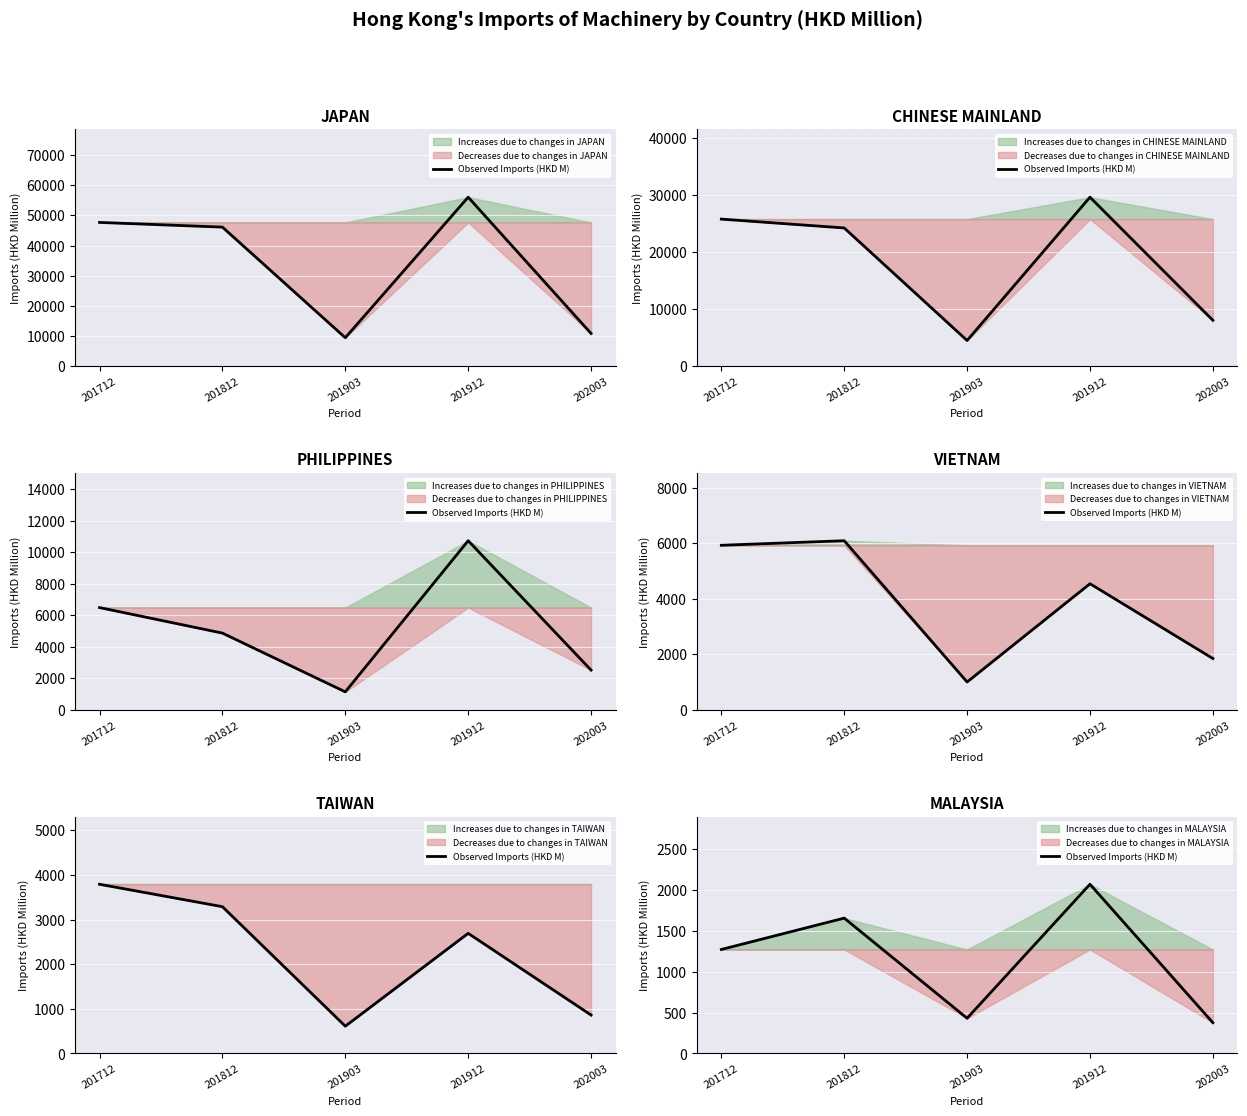

What is the change in value from 201712 to 201812?

+383.5